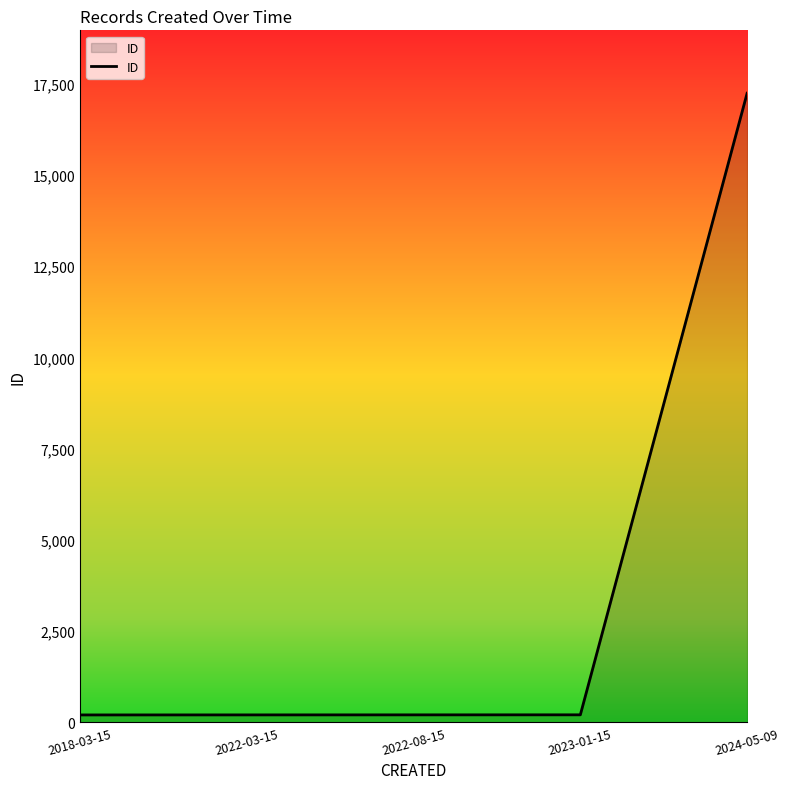

Which category has the highest value across all series?

2024-05-09